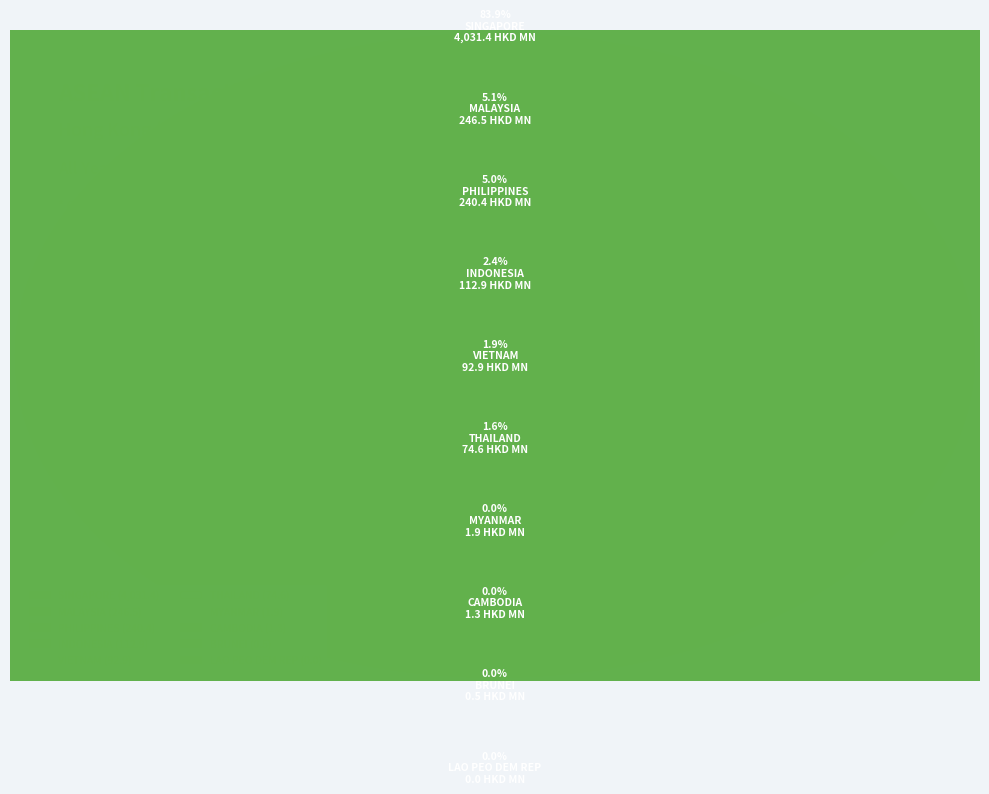

Count the number of slices in the pie.

10